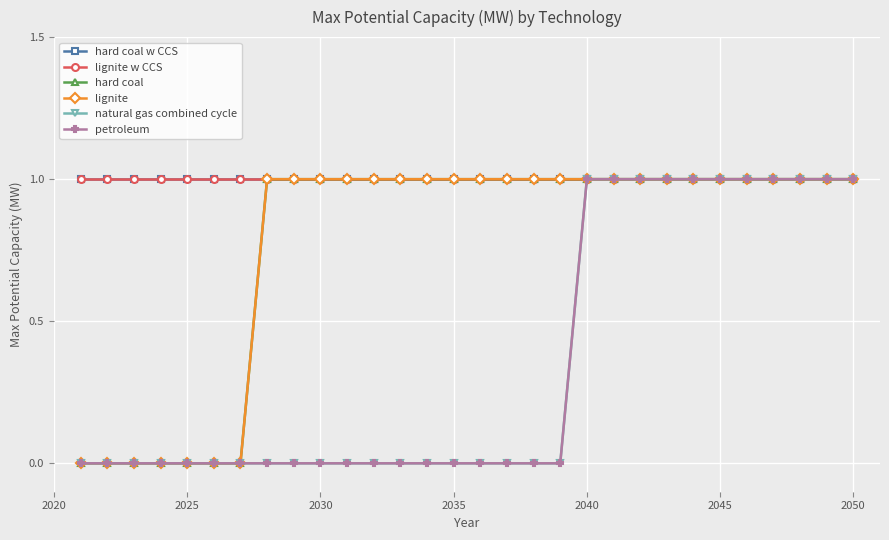

True or false: hard coal w CCS and lignite cross at least once.

False